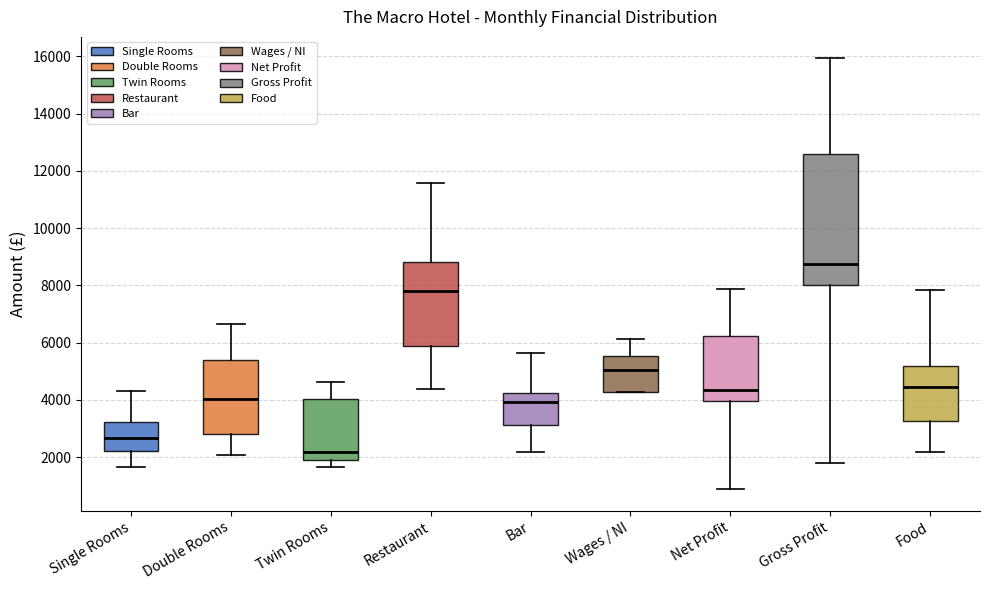

Reading left to right, transcribe this box plot: for each box, give where its median line is, the range the box spans, and where its two whiskers end, as read against the y-axis. The values are not printed on the chart, so give them approximately, as read against the axis.

Single Rooms: median 2600, box 2200 to 3200, whiskers 1600 to 4400
Double Rooms: median 4000, box 2800 to 5400, whiskers 2000 to 6600
Twin Rooms: median 2200, box 2000 to 4000, whiskers 1600 to 4600
Restaurant: median 7800, box 5800 to 8800, whiskers 4400 to 11600
Bar: median 4000, box 3200 to 4200, whiskers 2200 to 5600
Wages / NI: median 5000, box 4200 to 5600, whiskers 4200 to 6200
Net Profit: median 4400, box 4000 to 6200, whiskers 800 to 7800
Gross Profit: median 8800, box 8000 to 12600, whiskers 1800 to 16000
Food: median 4400, box 3200 to 5200, whiskers 2200 to 7800